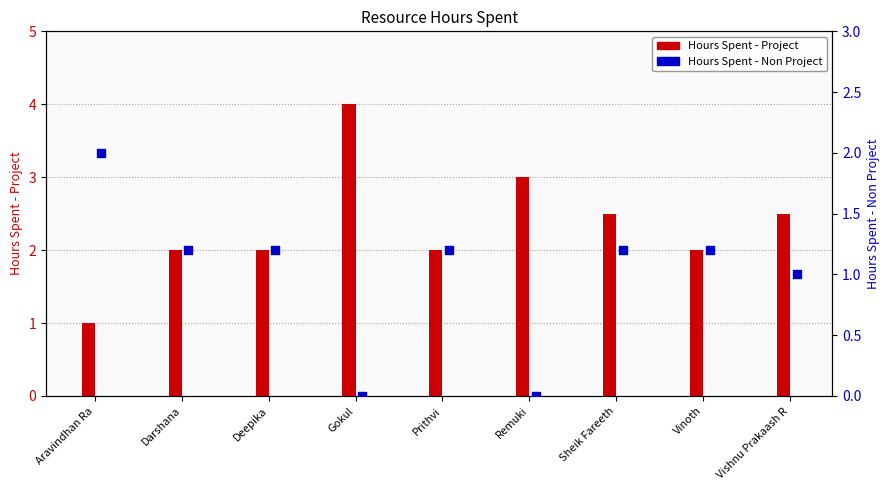

Which series contains the lowest Y value?

Hours Spent - Non Project